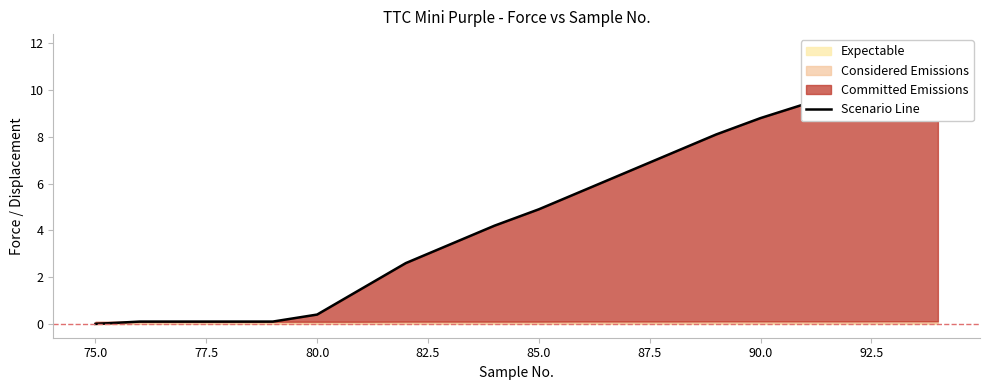

What is the sum of all values?

96.0